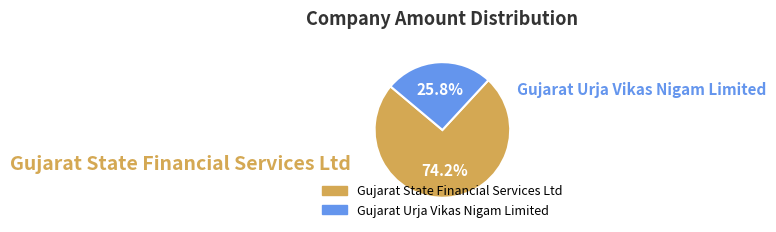

Does Gujarat Urja Vikas Nigam Limited represent more than half of the total?

No